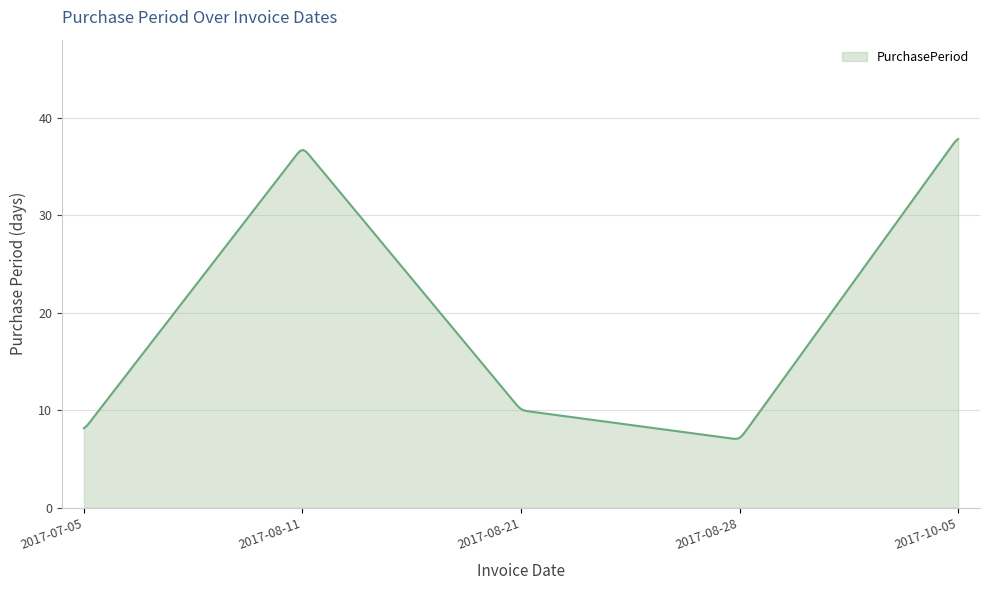

What is the smallest value displayed?

7.1